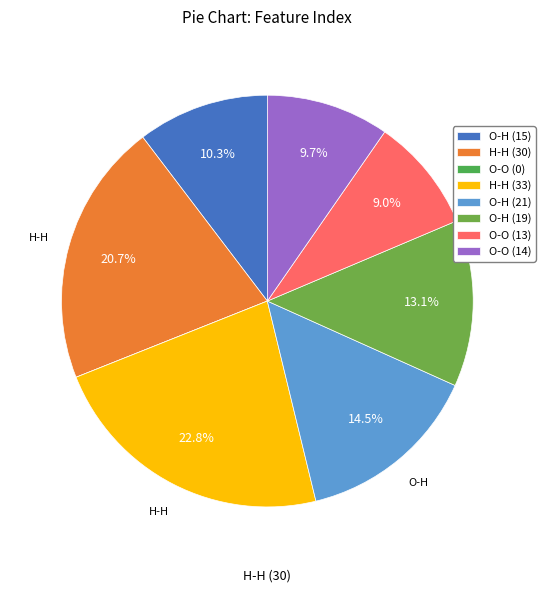

Rank the categories by value from lowest to highest.

Feature 0, Feature 13, Feature 14, Feature 15, Feature 19, Feature 21, Feature 30, Feature 33